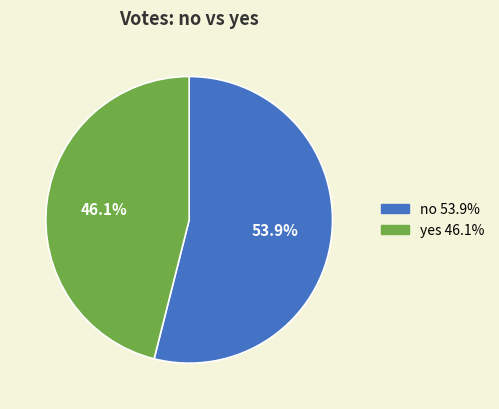

To the nearest percent, what percentage of the pie is yes?

46%